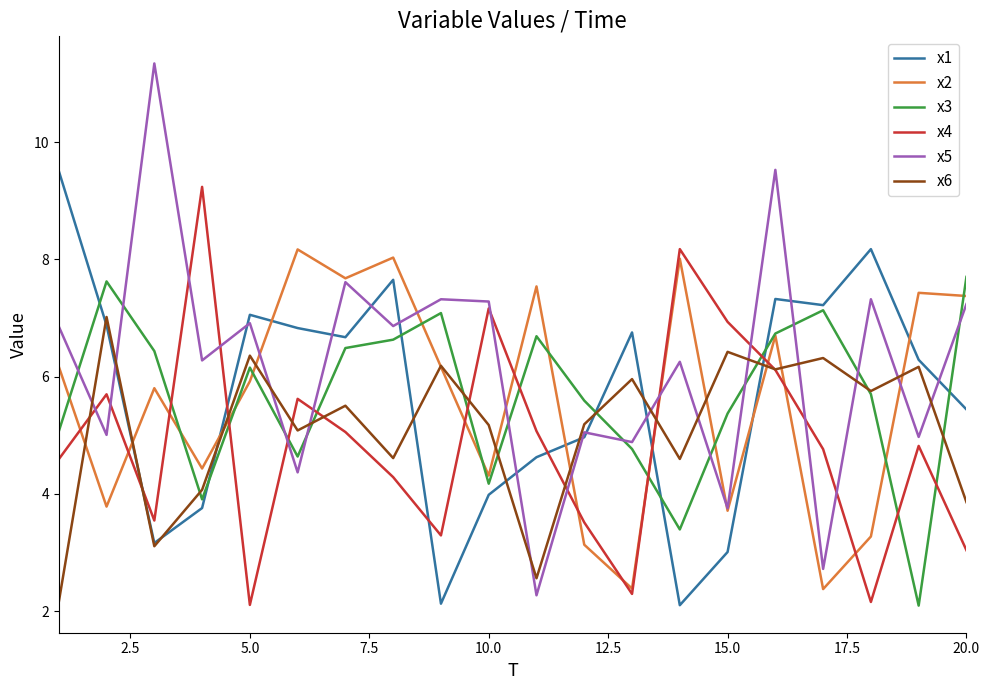

How many times do x4 and x6 cross each other?

9